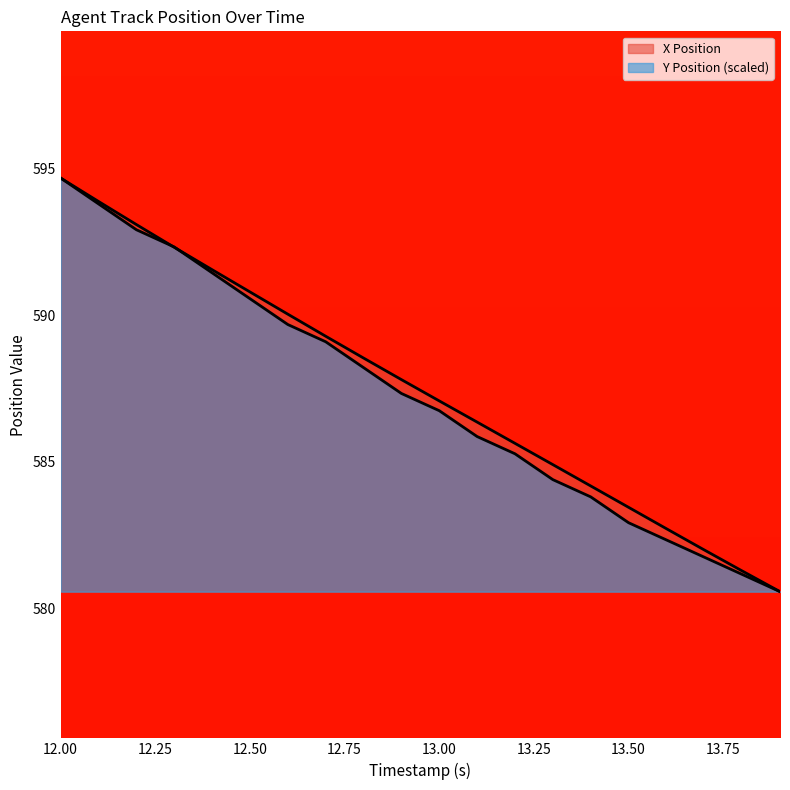

List the series in order of their overall mean, highest first.

X Position, Y Position